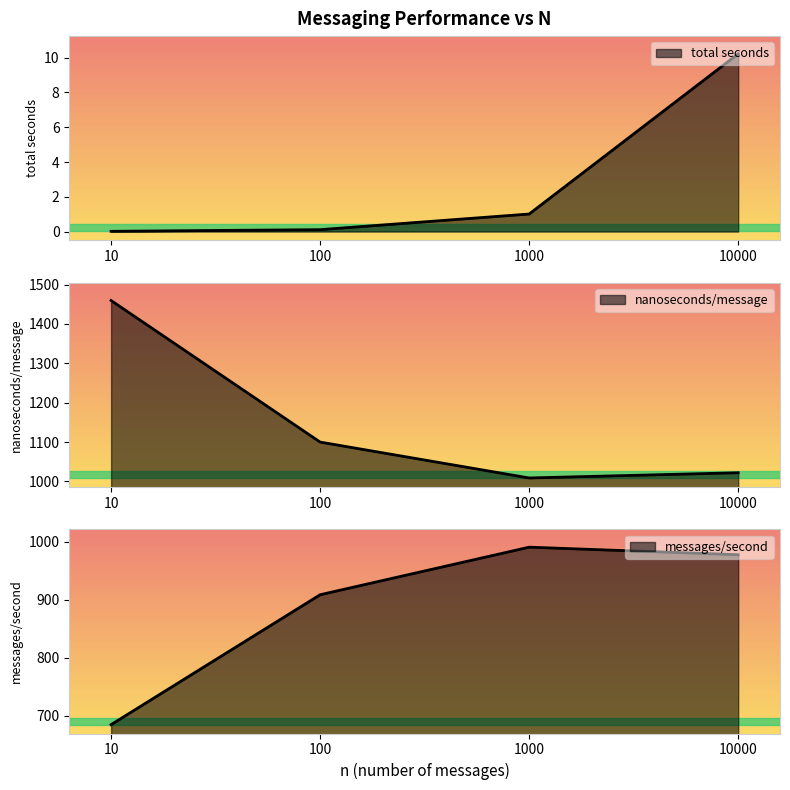

What is the value of the messages/second point at the 1st from the left?

685.0